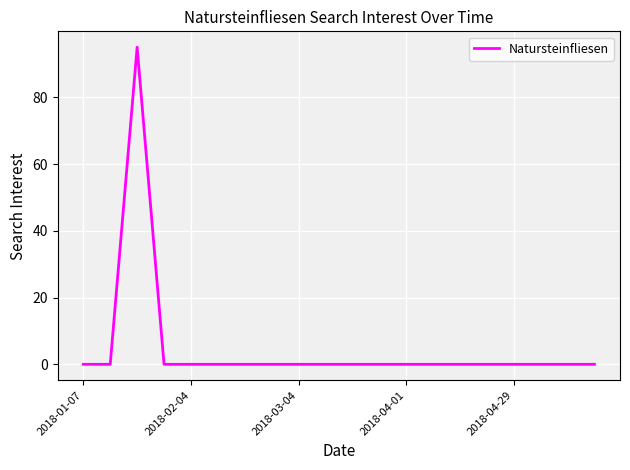

What is the maximum value shown in the chart?

95